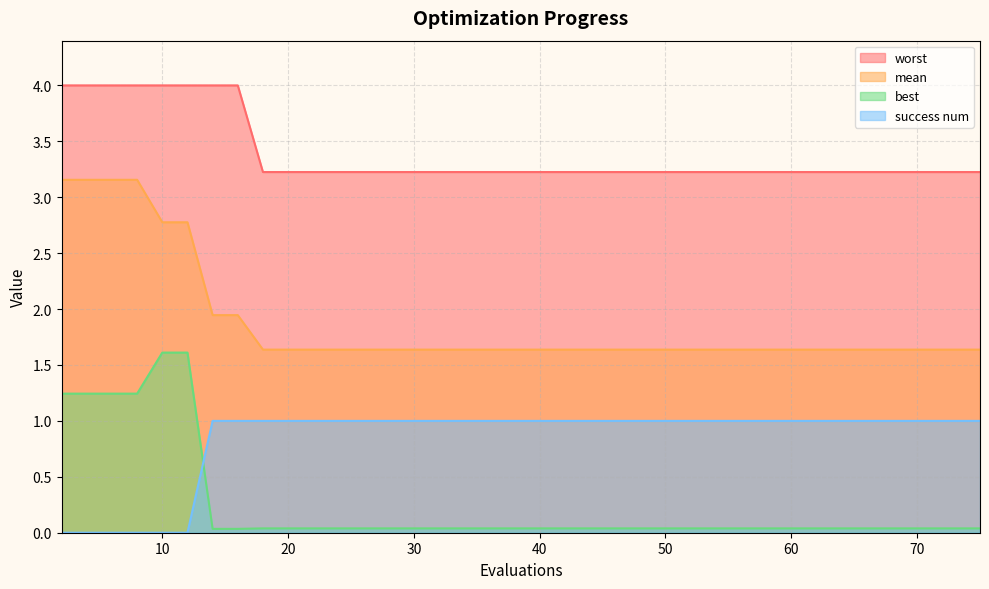

Rank the series by their maximum value, from highest to lowest.

worst, mean, best, success num